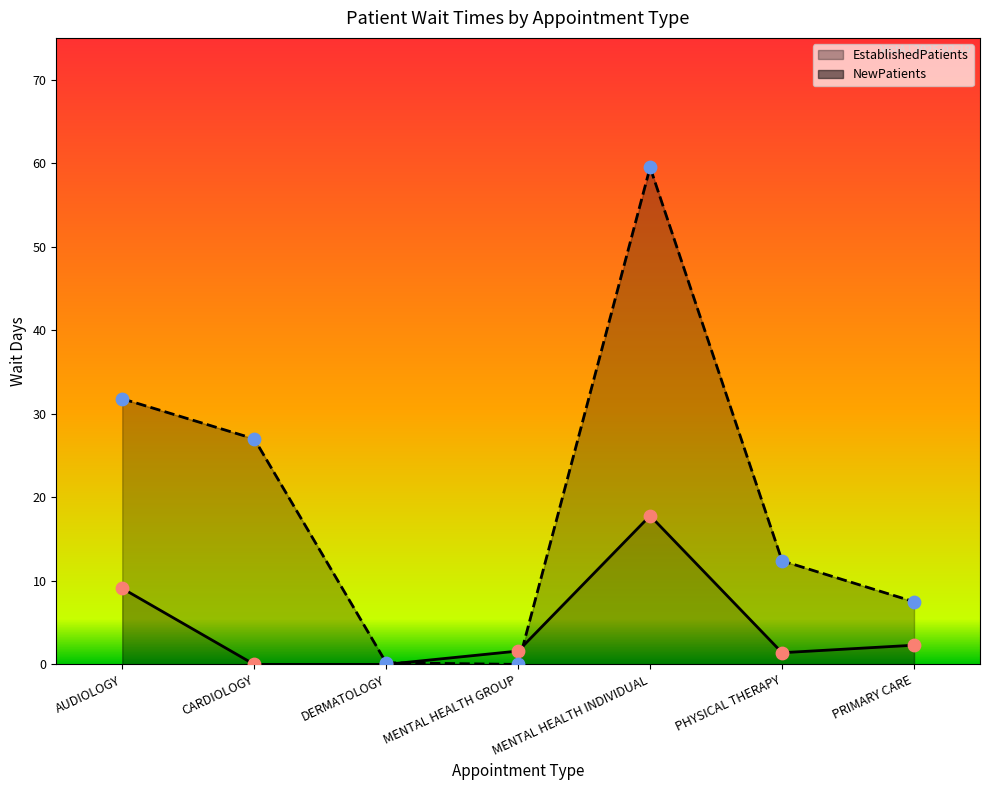

At how many categories does at least one series exceed 53?

1